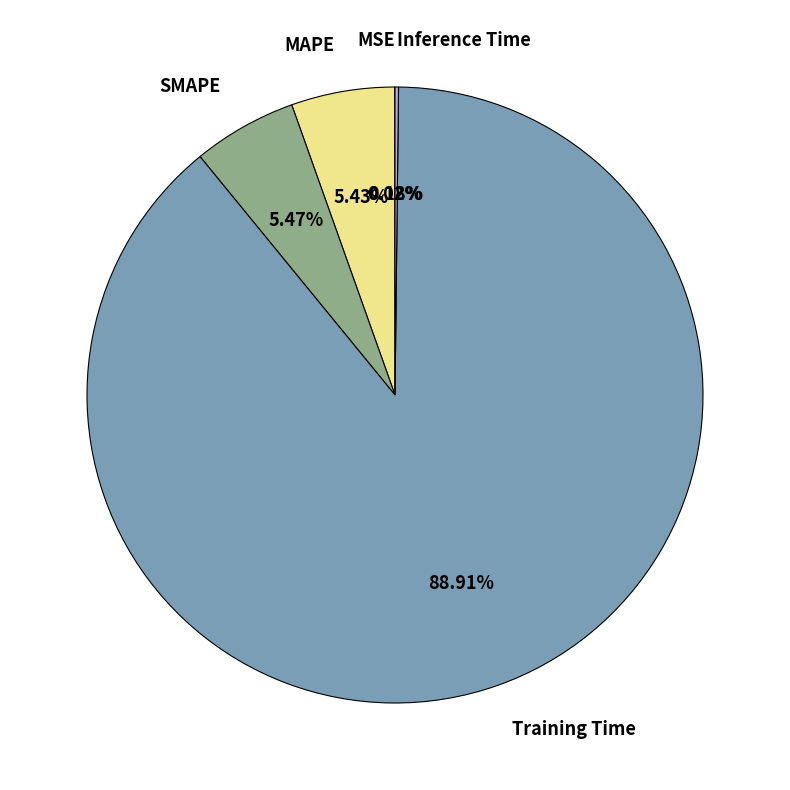

To the nearest percent, what percentage of the pie is Training Time?

89%